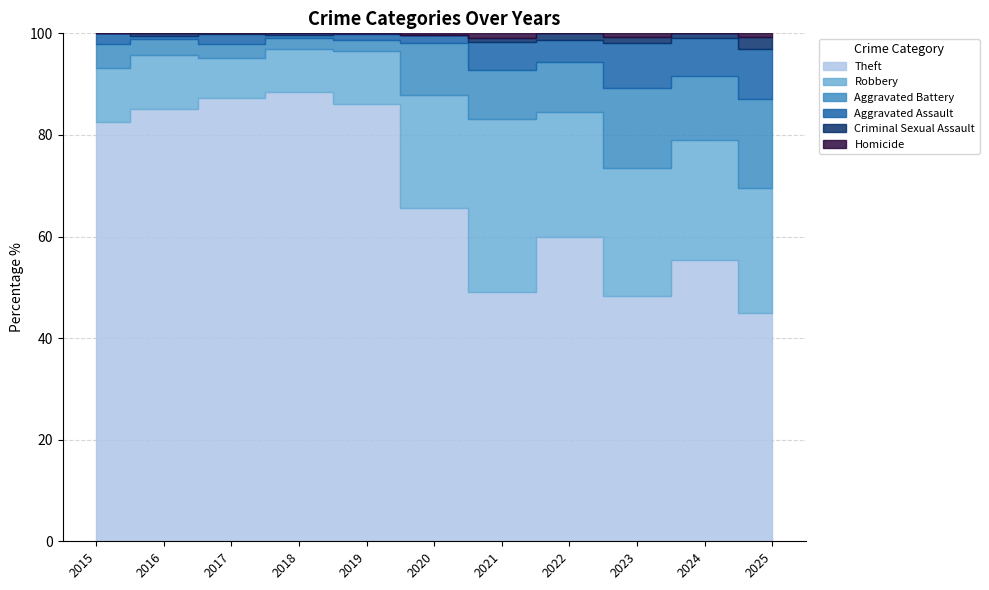

In Robbery, how many points are lower than both neighbors (excluding endpoints)?

1